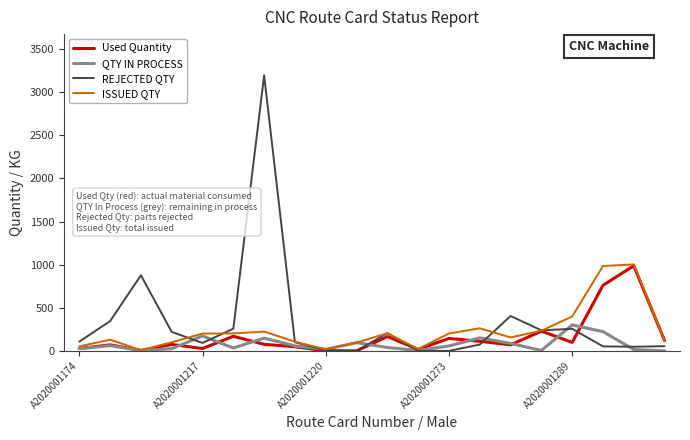

Is this an area chart (filled region under the line)?

No